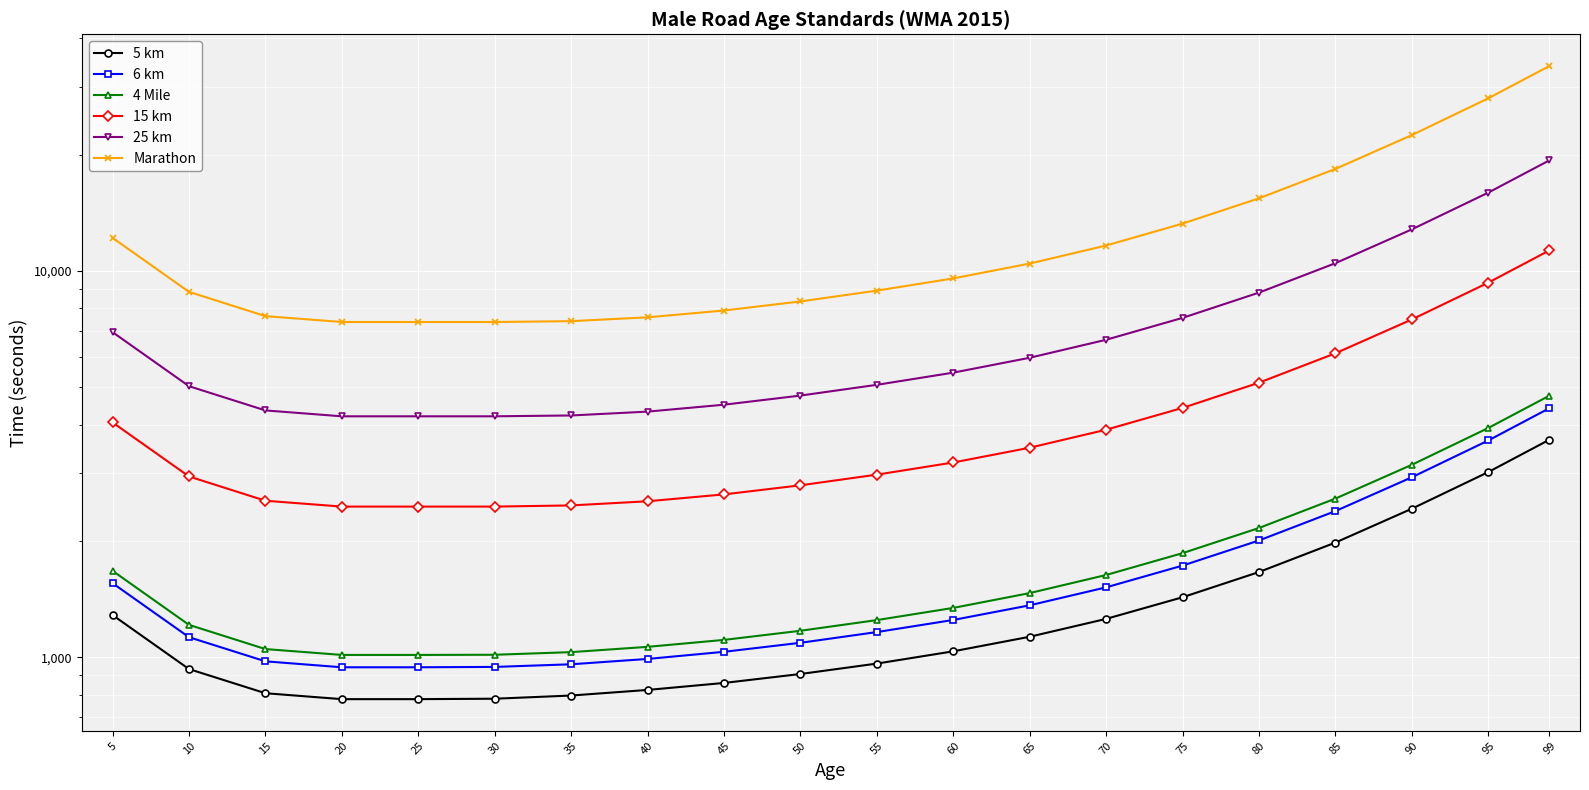

At which category is the sum across all series the highest?

99